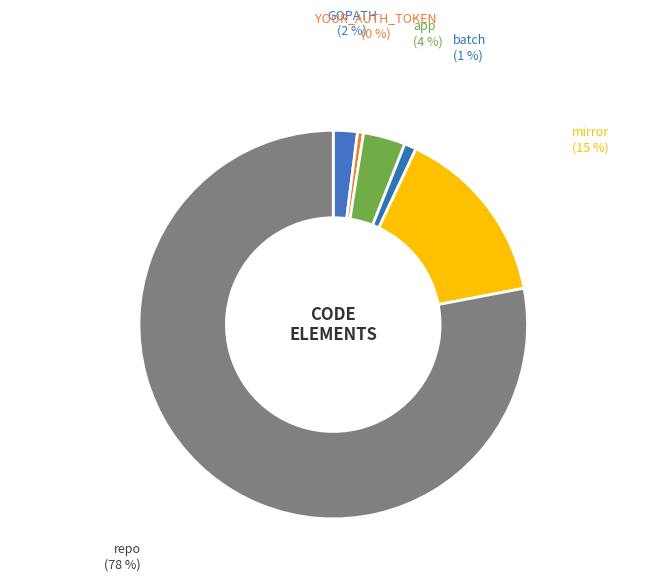

Which has a higher value, repo or batch?

repo